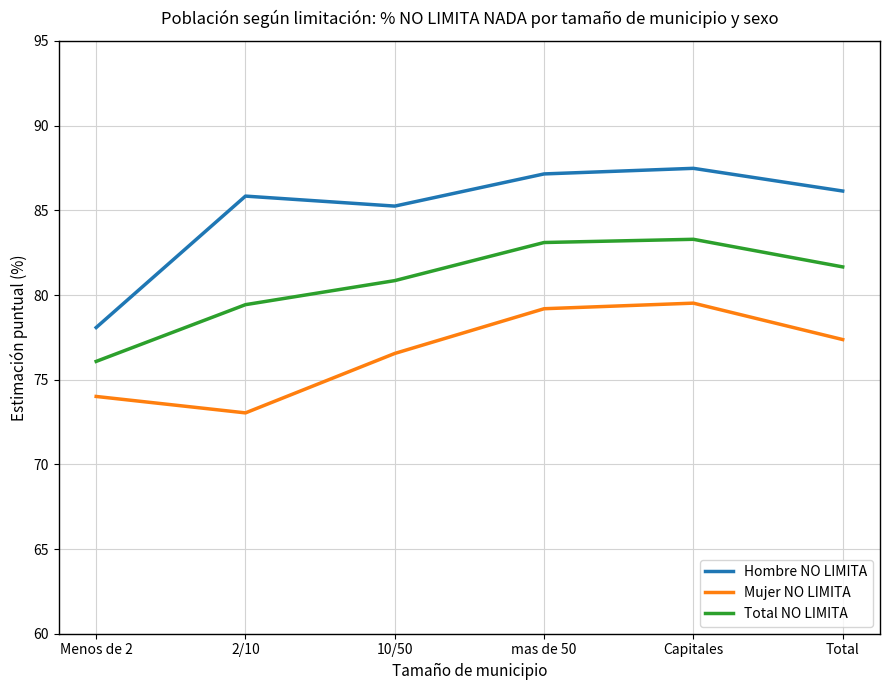

True or false: Total NO LIMITA and Mujer NO LIMITA intersect in this chart.

False